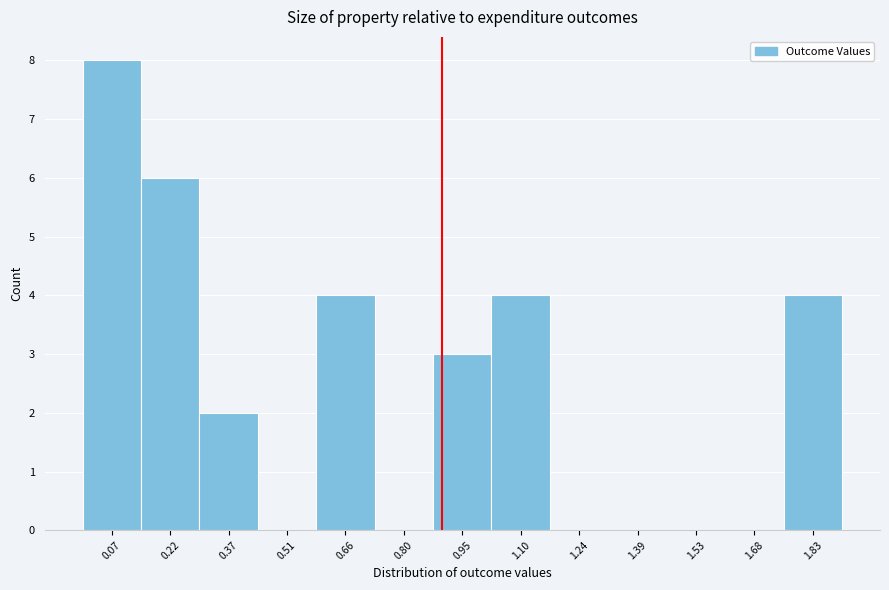

How tall is the bar that spans 0.58 to 0.74 on the x-axis? Neither the bar edges nor the heights are printed on the chart, so give them approximately, as read against the axes.

4